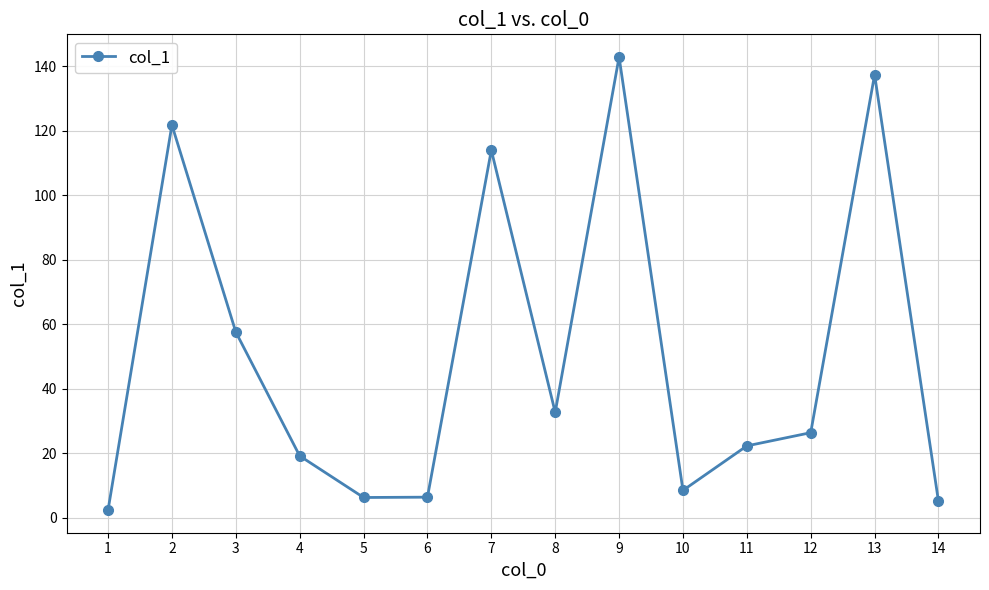

The value at 12 is 16.8. True or false?

False